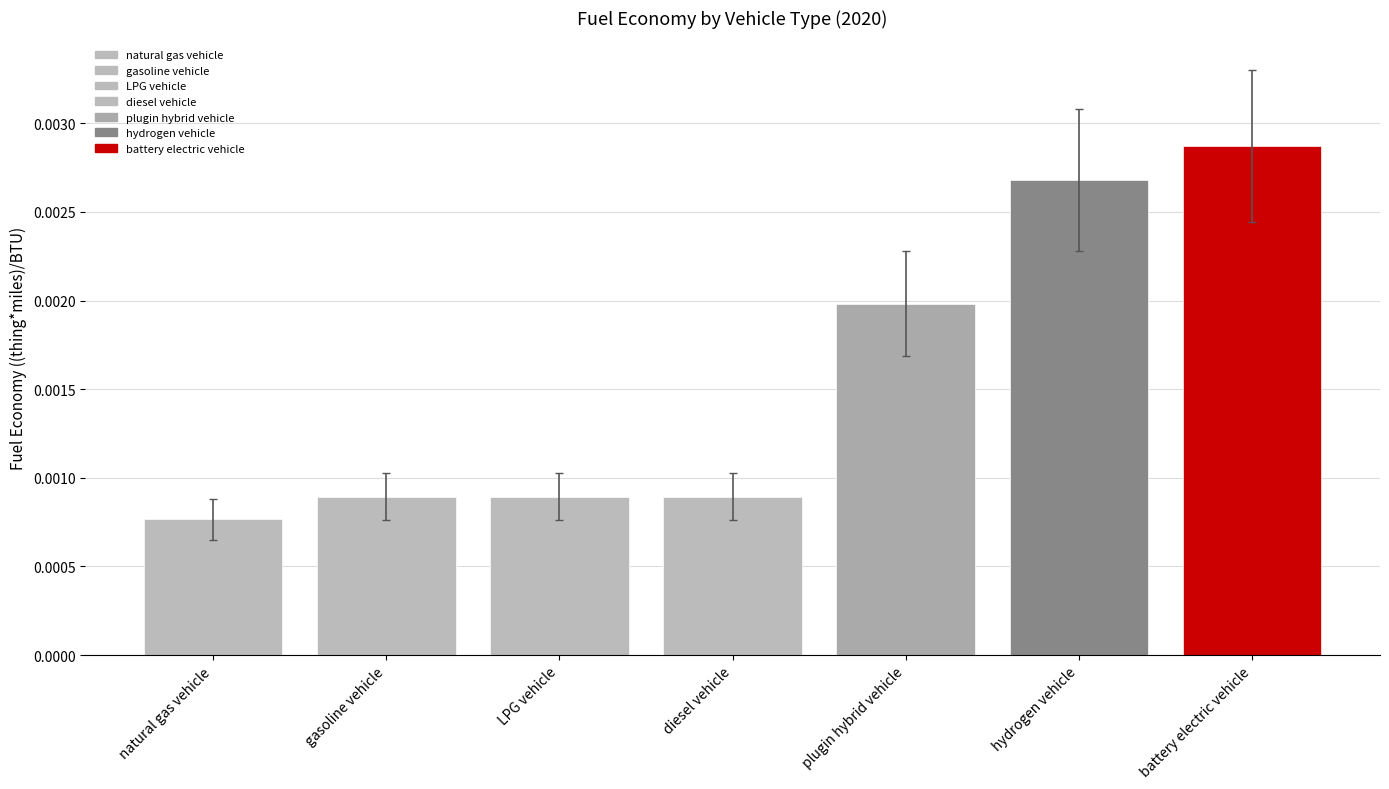

Are the bars horizontal?

No